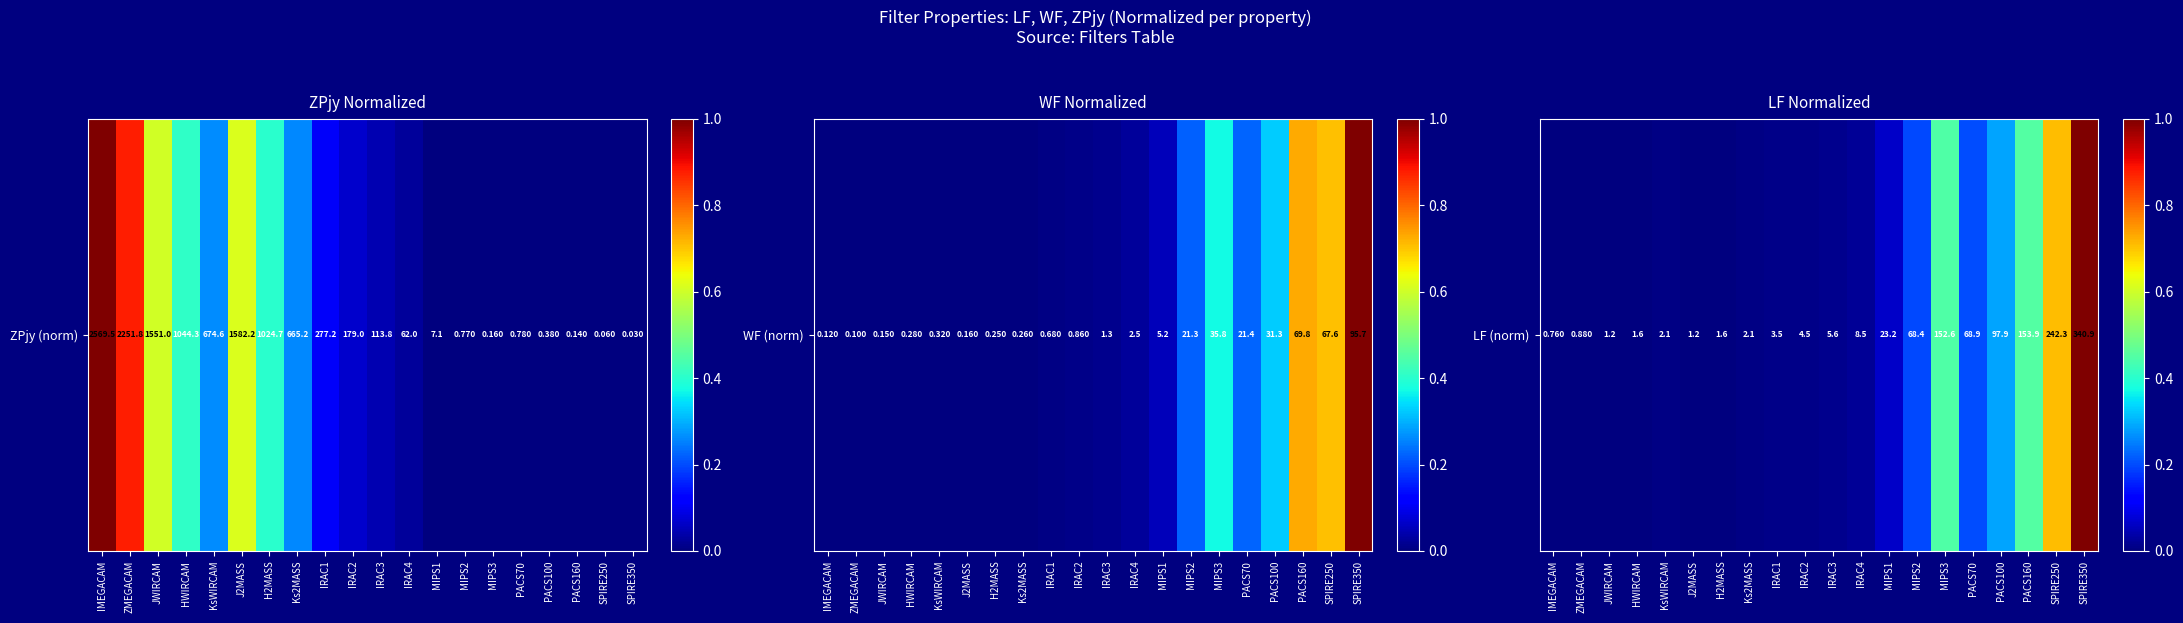

What is the difference between the maximum and second lowest values?

1.0